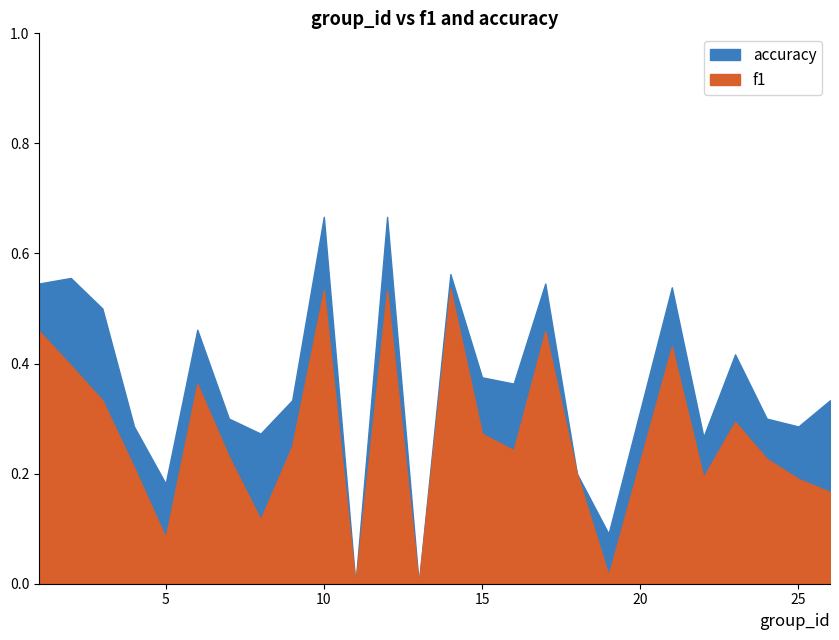

True or false: f1 has a value of 0.4 at 2.

True